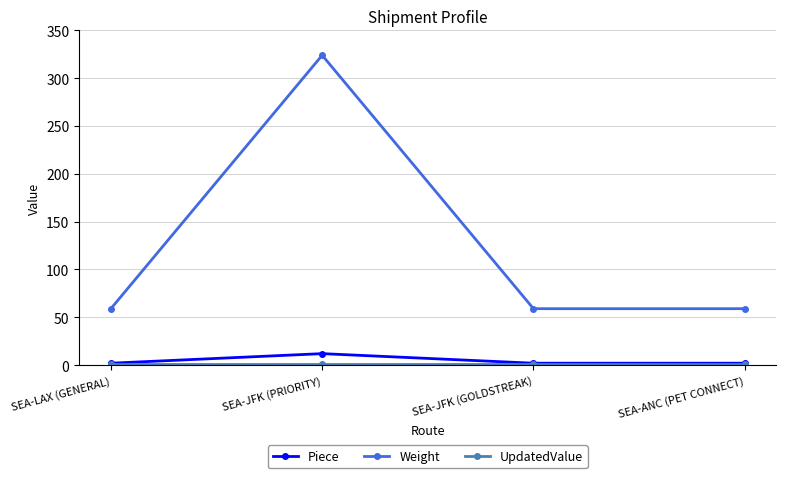

Where is the first local maximum for Piece?

SEA-JFK (PRIORITY)